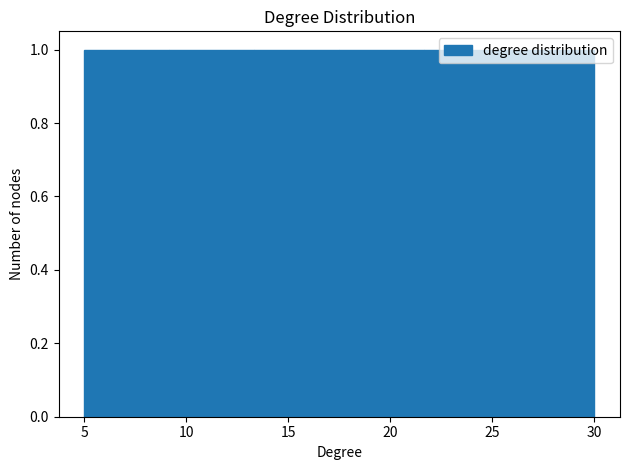

Reading left to right, transcribe this chart: for each bar, give the range it covers on the x-axis and its height. Neither the bar edges nor the heights are printed on the chart, so give them approximately, as read against the axes.

5.0 to 9.0: 1
9.0 to 13.5: 1
13.5 to 17.5: 1
17.5 to 21.5: 1
21.5 to 26.0: 1
26.0 to 30.0: 1